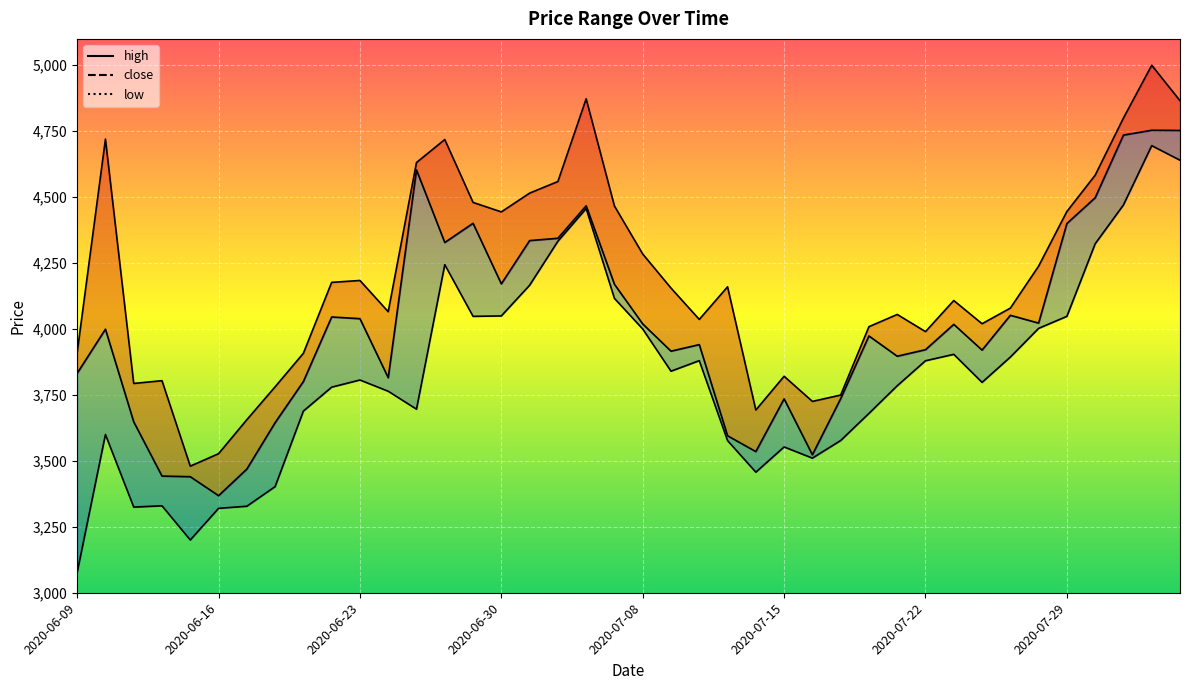

How many interior local peaks does the low series have?

9